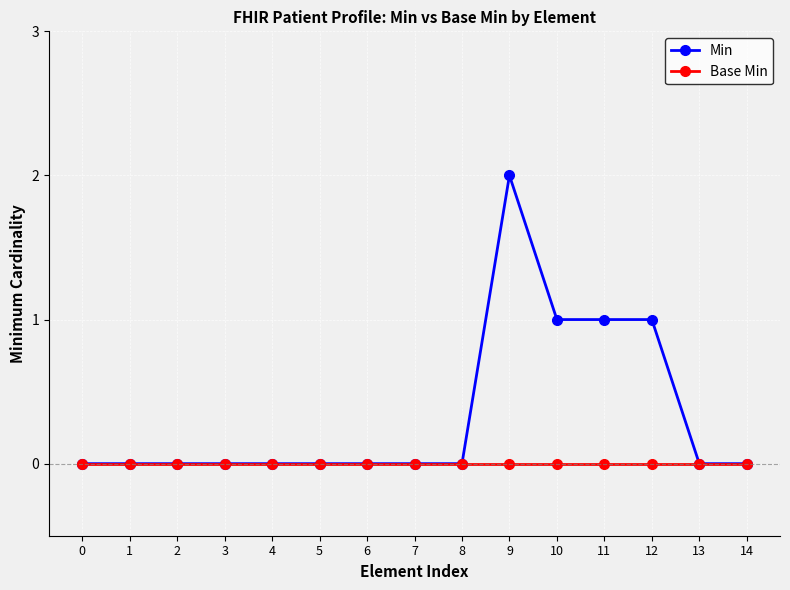

Which series has the largest total across all categories?

Min